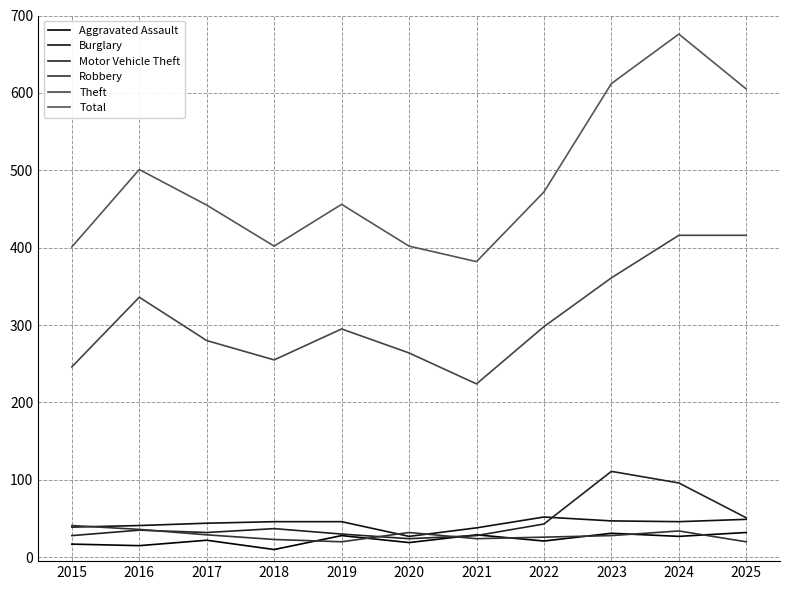

Reading left to right, what are all the values shown in this chart?

Aggravated Assault: 2015=17	2016=15	2017=22	2018=10	2019=28	2020=19	2021=29	2022=21	2023=31	2024=27	2025=32
Burglary: 2015=39	2016=41	2017=44	2018=46	2019=46	2020=27	2021=38	2022=52	2023=47	2024=46	2025=49
Motor Vehicle Theft: 2015=28	2016=35	2017=32	2018=37	2019=30	2020=24	2021=28	2022=43	2023=111	2024=96	2025=51
Robbery: 2015=41	2016=36	2017=29	2018=23	2019=20	2020=32	2021=24	2022=26	2023=28	2024=34	2025=20
Theft: 2015=246	2016=336	2017=280	2018=255	2019=295	2020=264	2021=224	2022=298	2023=361	2024=416	2025=416
Total: 2015=401	2016=501	2017=455	2018=402	2019=456	2020=402	2021=382	2022=472	2023=612	2024=676	2025=605